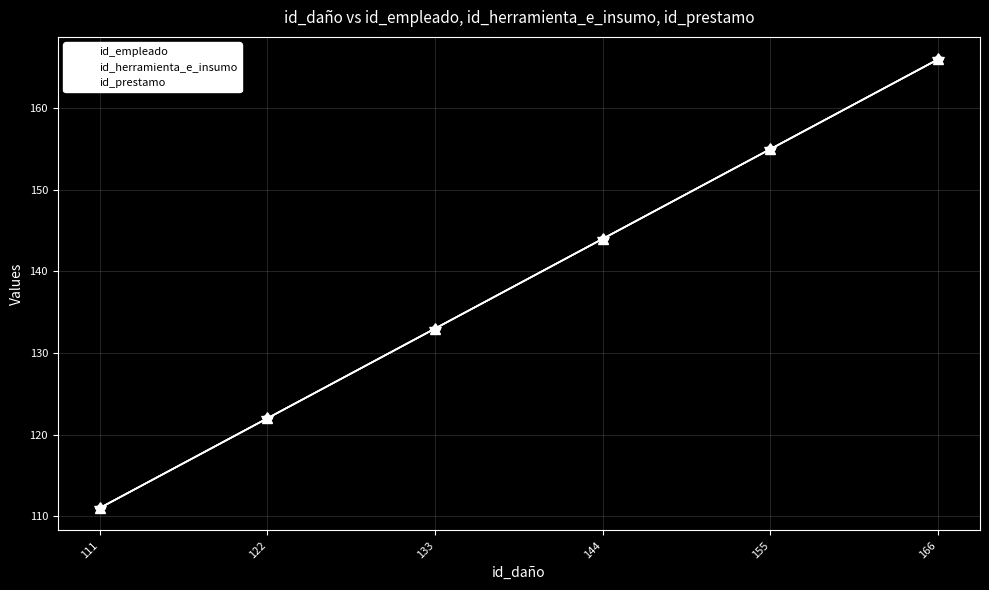

Between 144 and 155, which is larger?

155